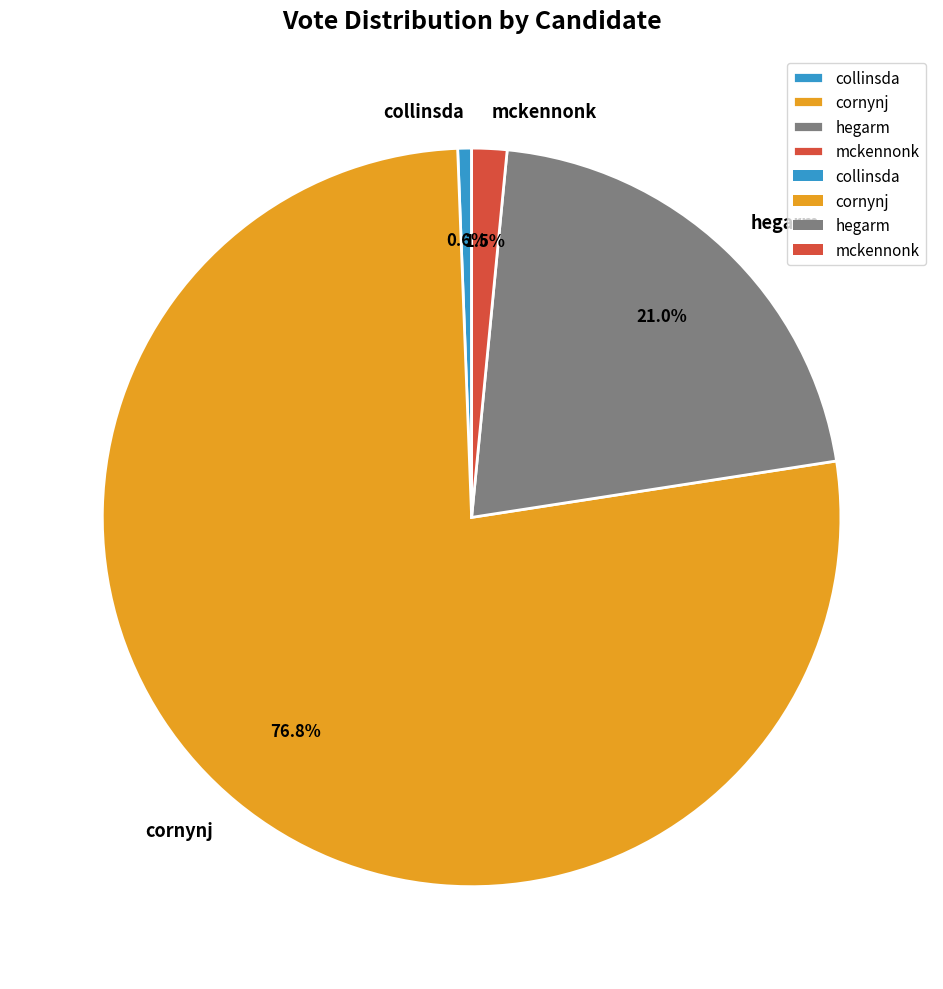

How many slices are in this pie chart?

4